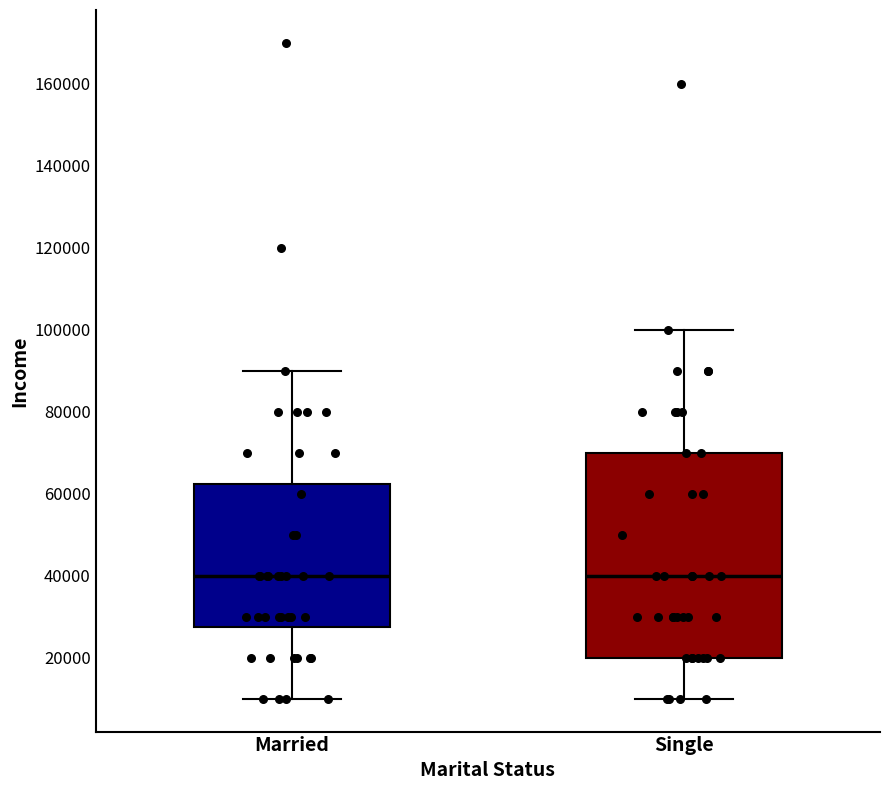

Which box is the tallest, from its lower edge to its upper edge?

Single